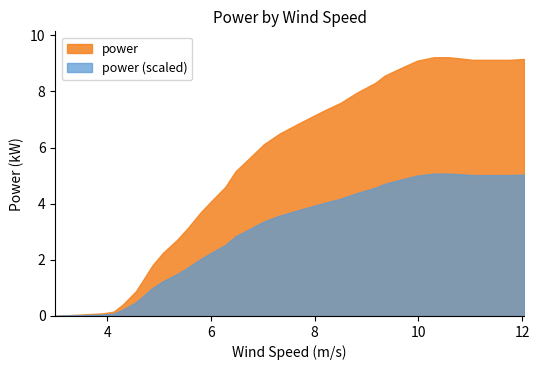

What is the value of the 28th point from the left?

9.2